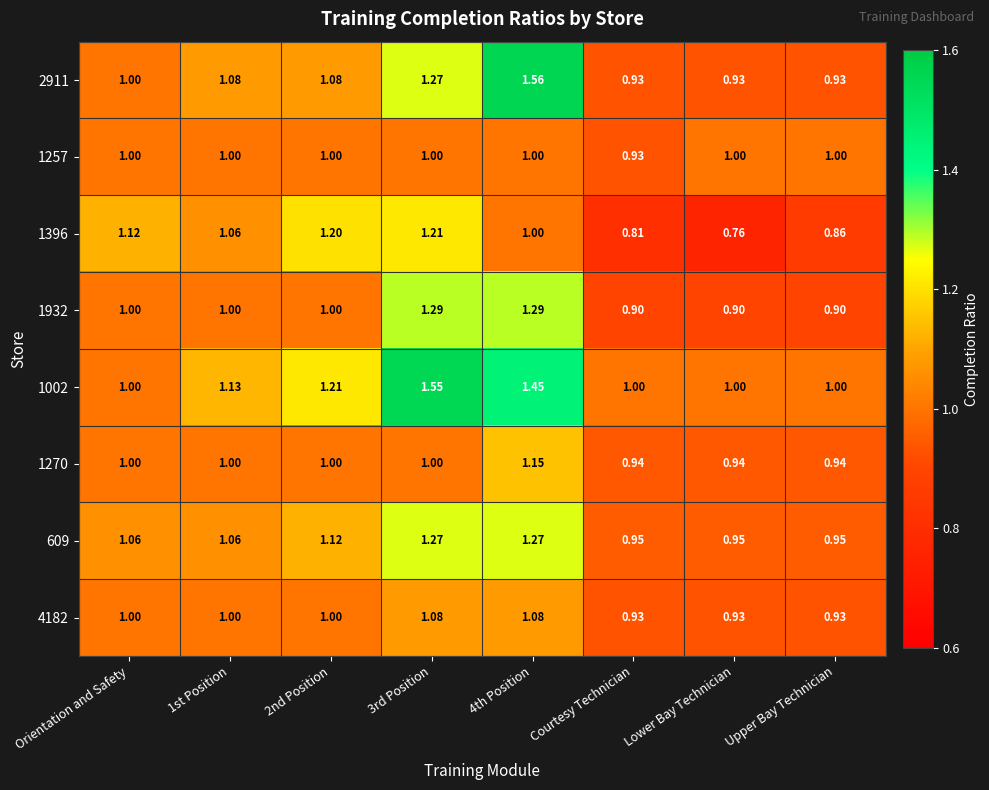

Is the value of 1270 at Upper Bay Technician greater than the value of 1932 at Orientation and Safety?

No